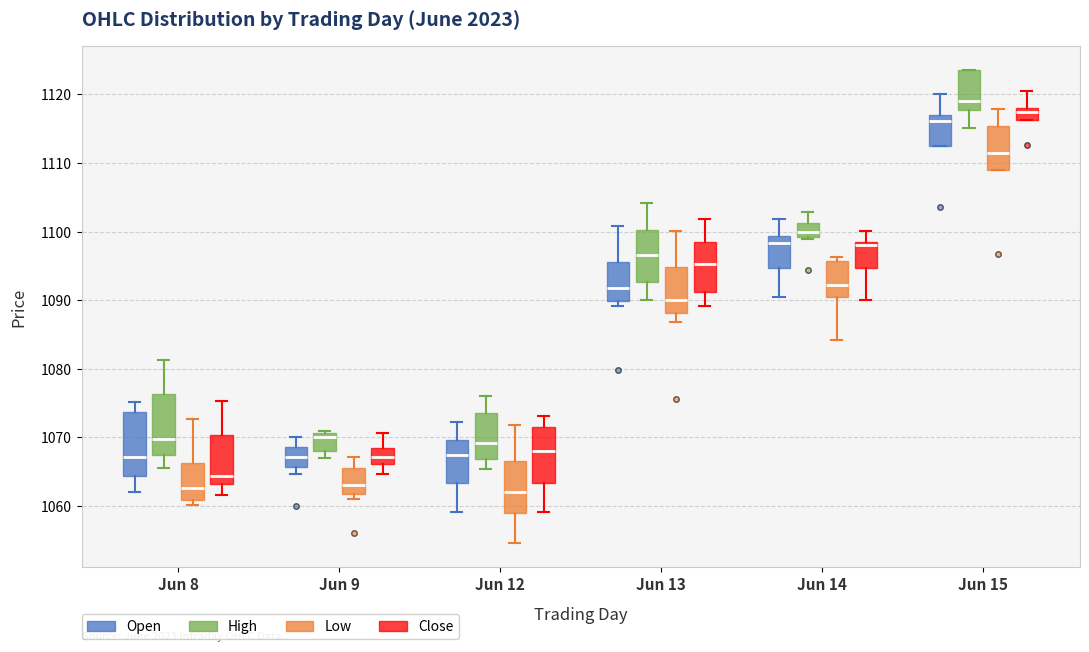

Reading left to right, transcribe this box plot: for each box, give where its median line is, the range the box spans, and where its two whiskers end, as read against the y-axis. The values are not printed on the chart, so give them approximately, as read against the axis.

Jun 8 (Open): median 1067, box 1064 to 1074, whiskers 1062 to 1075
Jun 8 (High): median 1070, box 1067 to 1076, whiskers 1066 to 1081
Jun 8 (Low): median 1063, box 1061 to 1066, whiskers 1060 to 1073
Jun 8 (Close): median 1064, box 1063 to 1070, whiskers 1062 to 1075
Jun 9 (Open): median 1067, box 1066 to 1069, whiskers 1065 to 1070
Jun 9 (High): median 1070, box 1068 to 1071, whiskers 1067 to 1071 (just above the box's upper edge)
Jun 9 (Low): median 1063, box 1062 to 1066, whiskers 1061 to 1067
Jun 9 (Close): median 1067, box 1066 to 1069, whiskers 1065 to 1071
Jun 12 (Open): median 1068, box 1063 to 1070, whiskers 1059 to 1072
Jun 12 (High): median 1069, box 1067 to 1074, whiskers 1065 to 1076
Jun 12 (Low): median 1062, box 1059 to 1067, whiskers 1055 to 1072
Jun 12 (Close): median 1068, box 1063 to 1072, whiskers 1059 to 1073
Jun 13 (Open): median 1092, box 1090 to 1096, whiskers 1089 to 1101
Jun 13 (High): median 1097, box 1093 to 1100, whiskers 1090 to 1104
Jun 13 (Low): median 1090, box 1088 to 1095, whiskers 1087 to 1100
Jun 13 (Close): median 1095, box 1091 to 1099, whiskers 1089 to 1102
Jun 14 (Open): median 1098, box 1095 to 1099, whiskers 1090 to 1102
Jun 14 (High): median 1100, box 1099 to 1101, whiskers 1099 (just below the box's lower edge) to 1103
Jun 14 (Low): median 1092, box 1091 to 1096, whiskers 1084 to 1096 (just above the box's upper edge)
Jun 14 (Close): median 1098, box 1095 to 1099, whiskers 1090 to 1100
Jun 15 (Open): median 1116, box 1112 to 1117, whiskers 1112 to 1120
Jun 15 (High): median 1119, box 1118 to 1124, whiskers 1115 to 1124
Jun 15 (Low): median 1112, box 1109 to 1115, whiskers 1109 to 1118
Jun 15 (Close): median 1117, box 1116 to 1118, whiskers 1116 to 1121